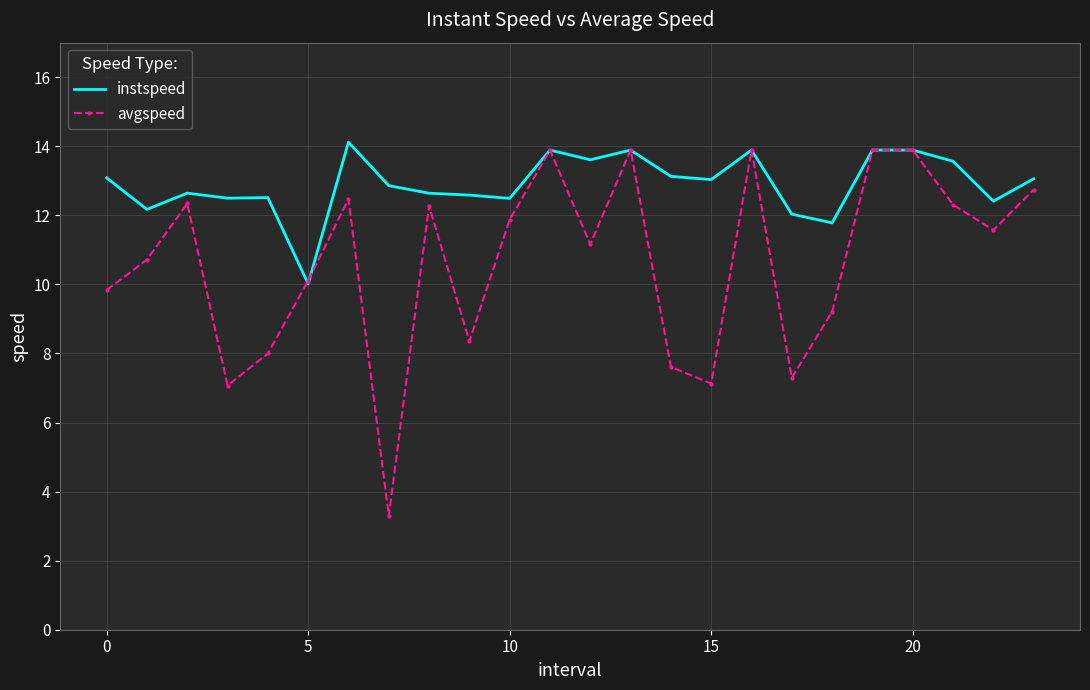

What is the smallest value displayed?

3.3